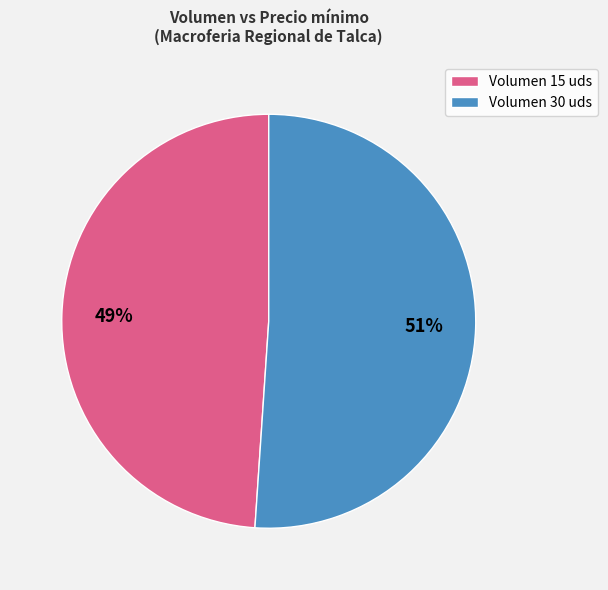

Count the number of slices in the pie.

2